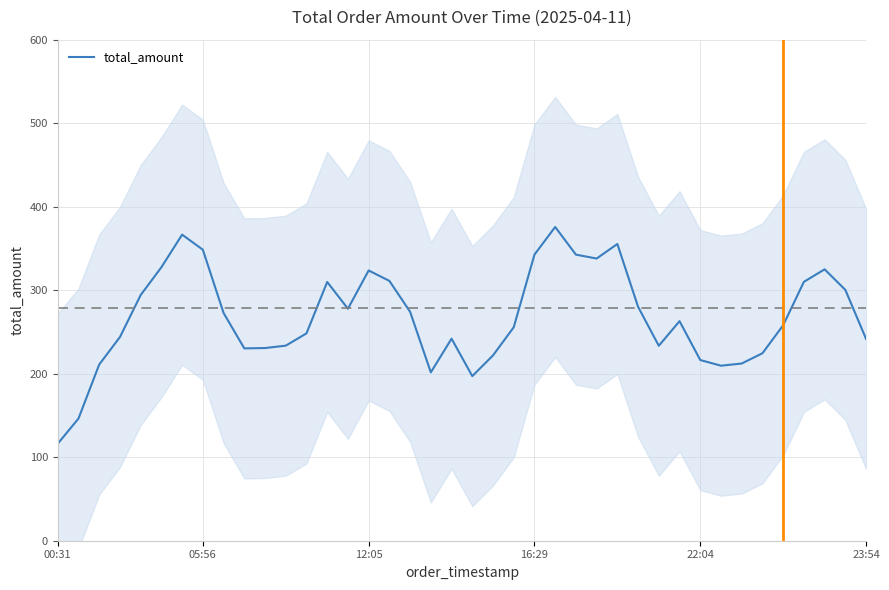

How many lines are shown in the chart?

1